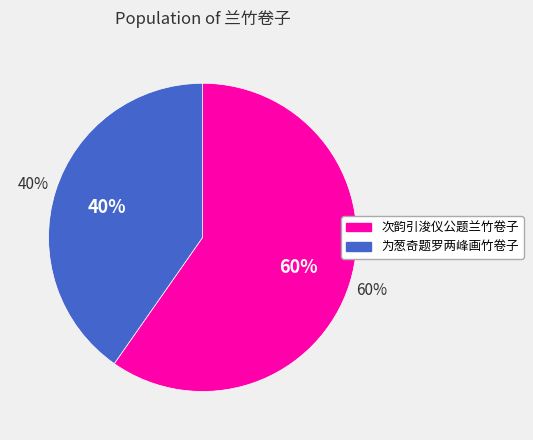

To the nearest percent, what is the combined percentage of 为葱奇题罗两峰画竹卷子 and 次韵引浚仪公题兰竹卷子?

100%